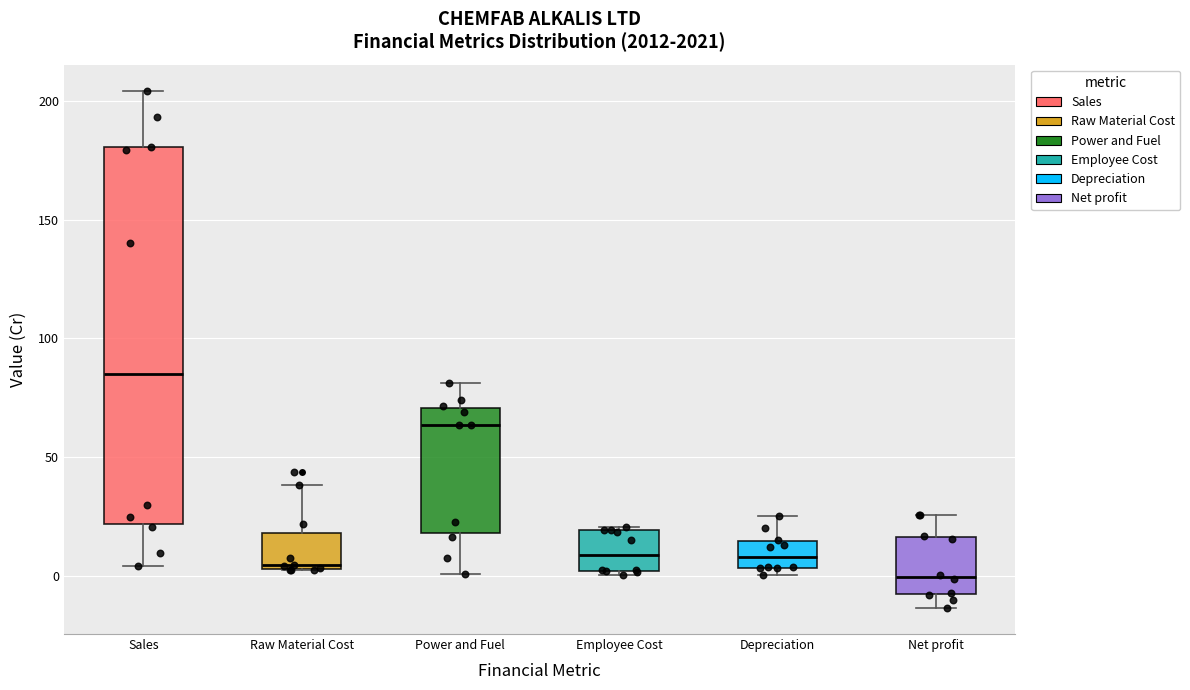

Reading left to right, transcribe this box plot: for each box, give where its median line is, the range the box spans, and where its two whiskers end, as read against the y-axis. The values are not printed on the chart, so give them approximately, as read against the axis.

Sales: median 85, box 20 to 180, whiskers 5 to 205
Raw Material Cost: median 5 (just above the box's lower edge), box 5 to 20, whiskers 0 to 40
Power and Fuel: median 65, box 20 to 70, whiskers 0 to 80
Employee Cost: median 10, box 0 to 20, whiskers 0 (just below the box's lower edge) to 20
Depreciation: median 10, box 5 to 15, whiskers 0 to 25
Net profit: median 0, box -10 to 15, whiskers -15 to 25